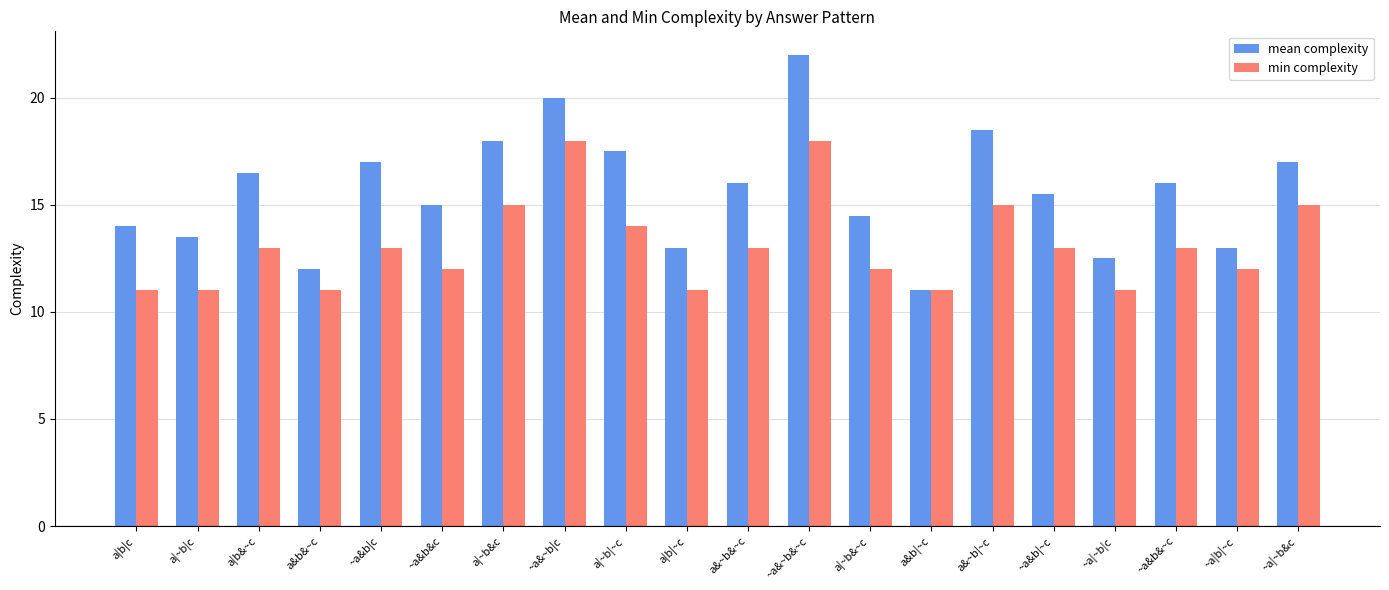

Which series changed the most between ~a&~b&~c and a&~b|~c?

mean complexity